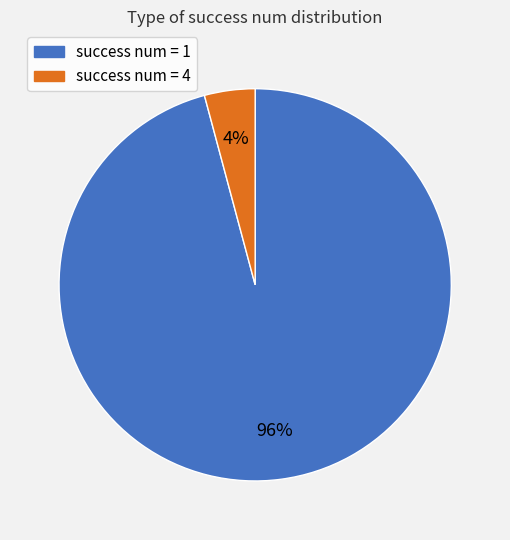

Is it true that success num = 4 is 4% of the pie?

True